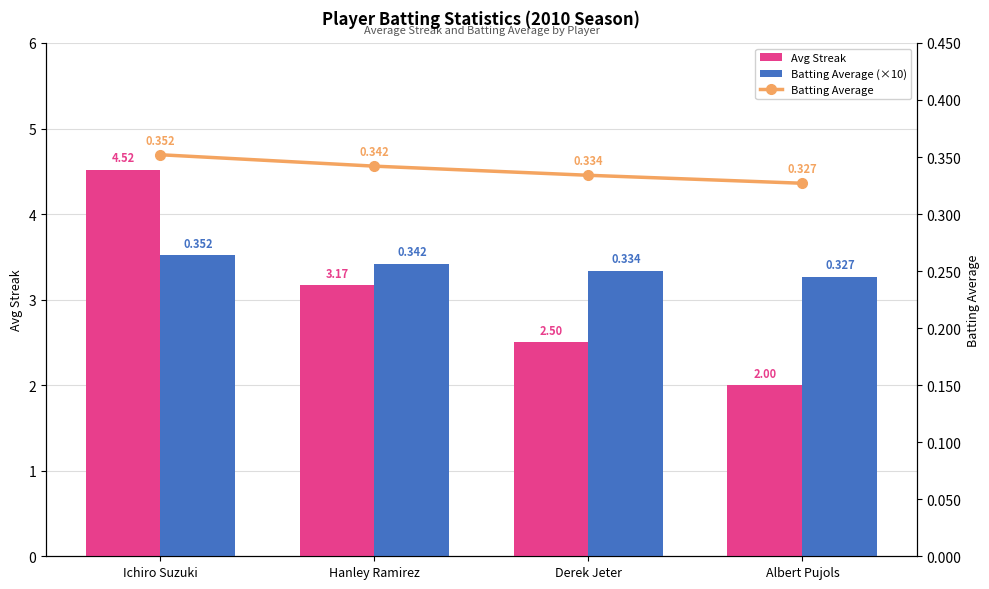

Which category has the lowest value across all series?

Albert Pujols